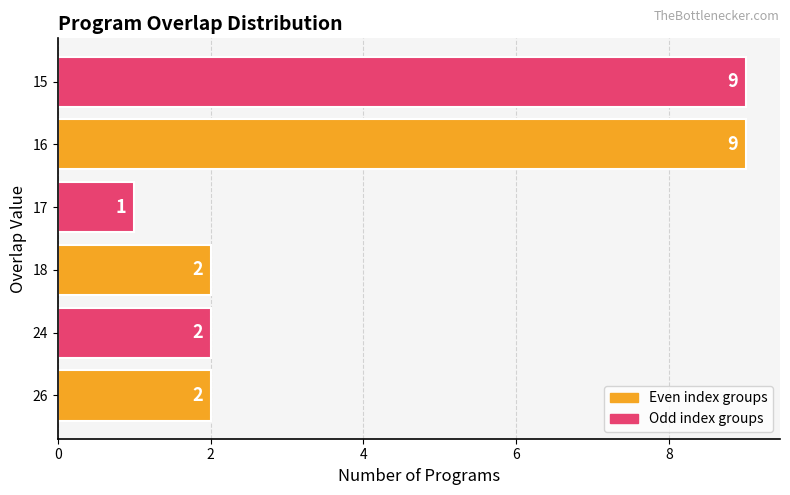

What is the sum of all values?

25